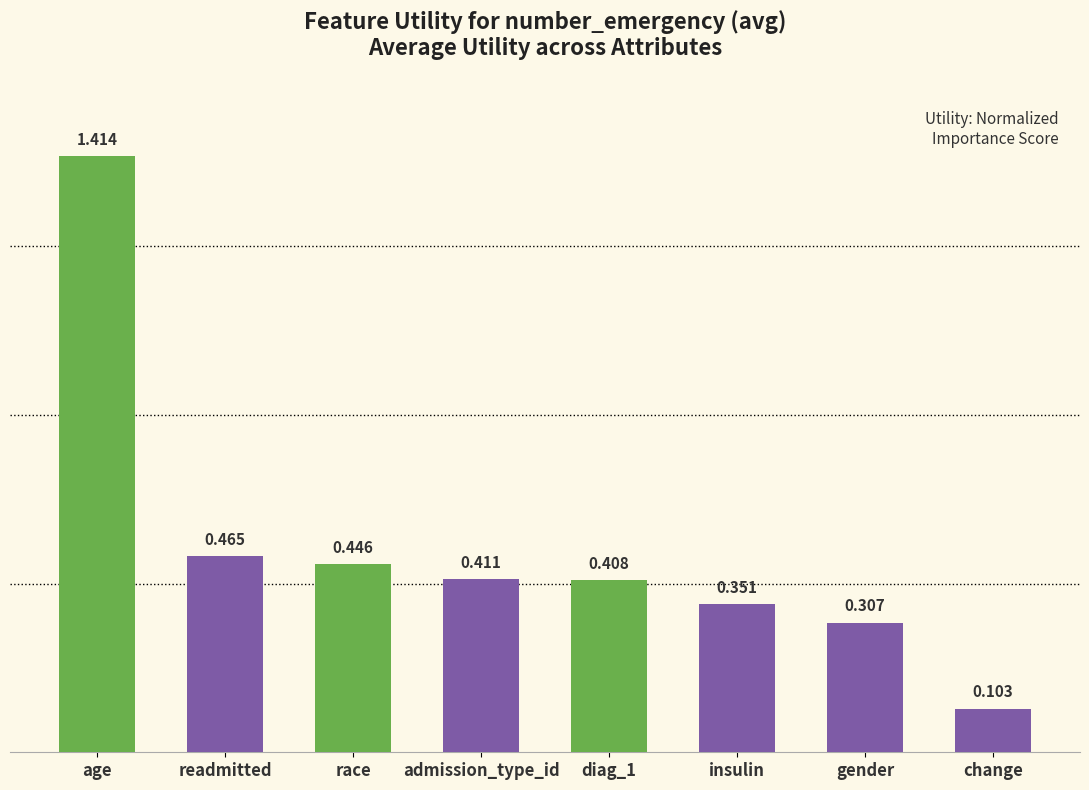

Is it true that the value at admission_type_id is 0.1?

False